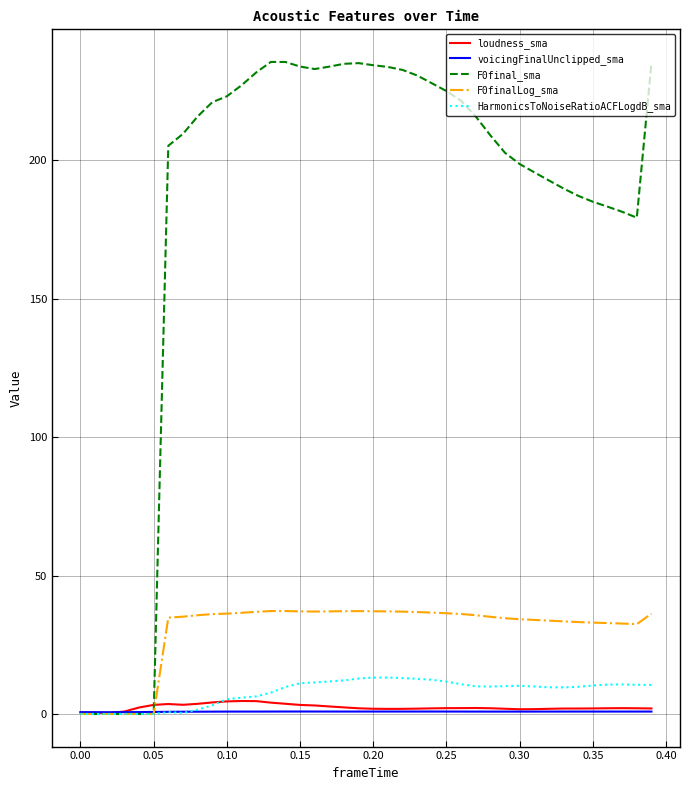

What is the sum of all F0finalLog_sma values?

1209.1